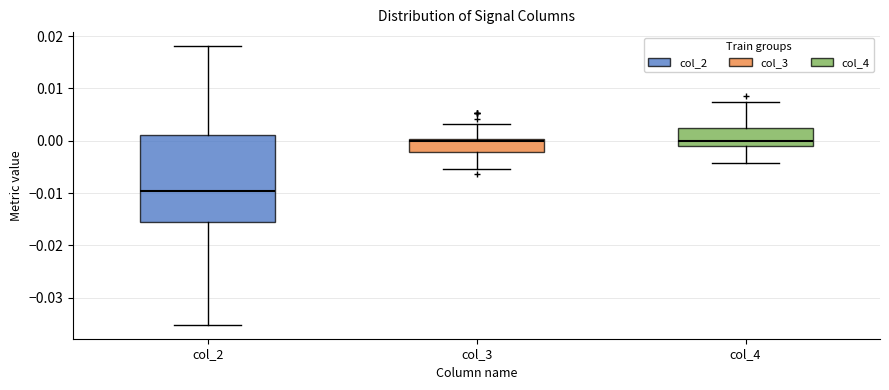

Reading left to right, transcribe this box plot: for each box, give where its median line is, the range the box spans, and where its two whiskers end, as read against the y-axis. The values are not printed on the chart, so give them approximately, as read against the axis.

col_2: median -0.010, box -0.015 to 0.001, whiskers -0.035 to 0.018
col_3: median 0.000, box -0.002 to 0.000, whiskers -0.005 to 0.003
col_4: median 0.000, box -0.001 to 0.002, whiskers -0.004 to 0.007